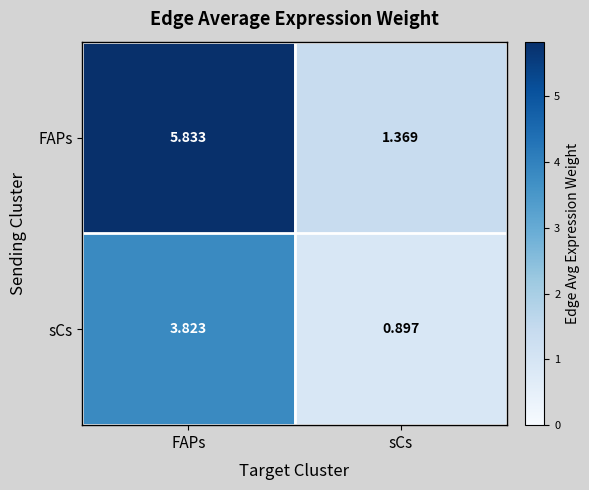

Which series has the largest range (max minus min)?

FAPs